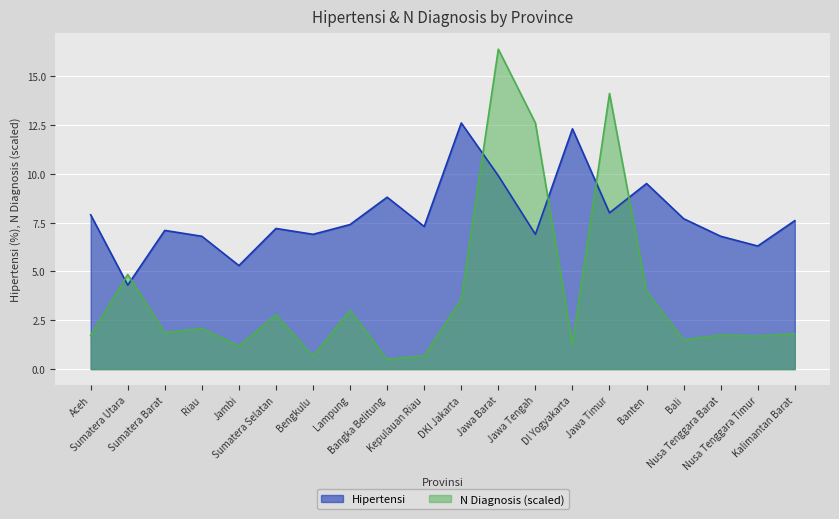

Reading left to right, transcribe all the data shown in this chart.

Hipertensi: 7.9	4.3	7.1	6.8	5.3	7.2	6.9	7.4	8.8	7.3	12.6	9.9	6.9	12.3	8.0	9.5	7.7	6.8	6.3	7.6
N Diagnosis: 1.7	4.8	1.9	2.1	1.2	2.8	0.7	3.0	0.5	0.7	3.6	16.4	12.6	1.3	14.1	4.0	1.5	1.7	1.7	1.8